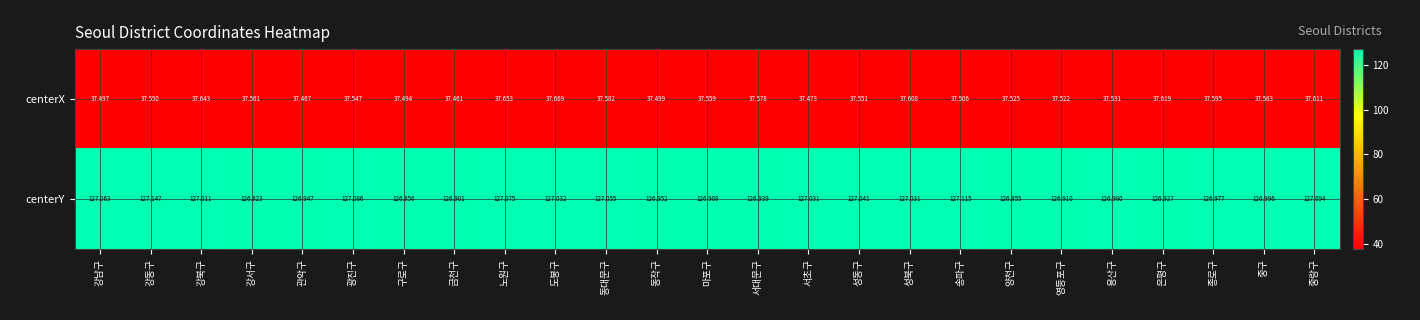

Rank the series by their maximum value, from lowest to highest.

centerX, centerY